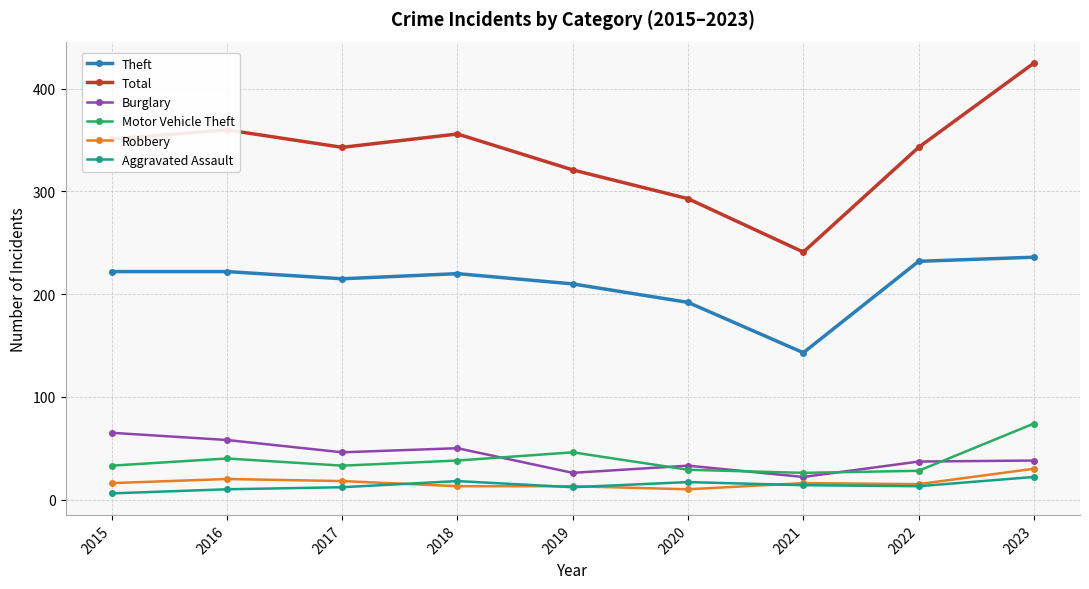

What is the difference between the maximum and second lowest values in the Burglary series?

39